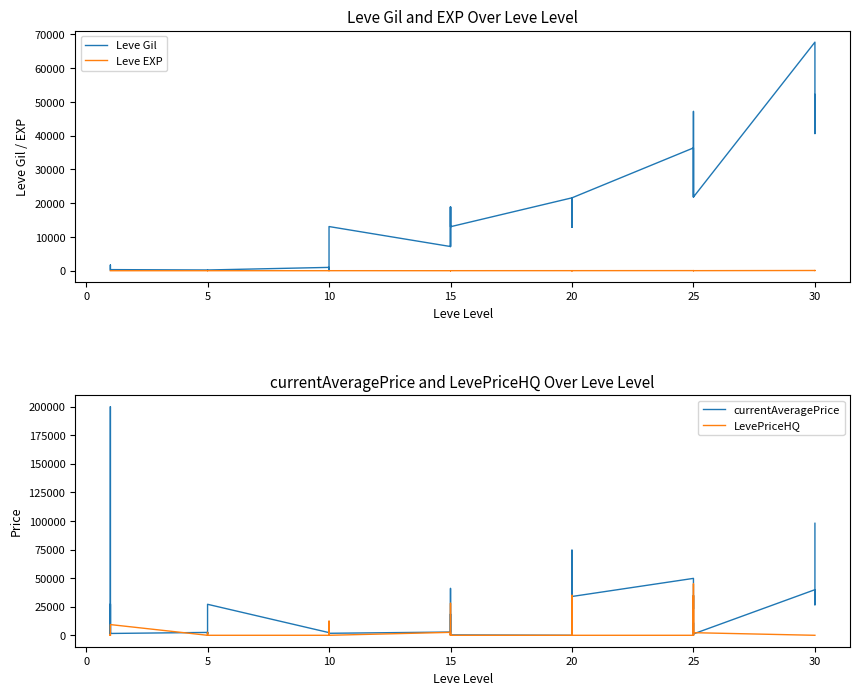

Which series ends up on top after the final intersection of currentAveragePrice and Leve EXP?

currentAveragePrice